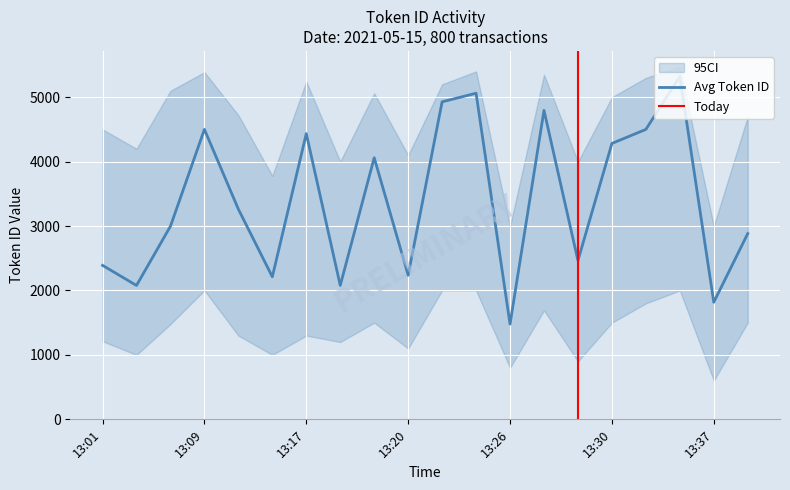

Which label corresponds to the smallest value in the chart?

13:37